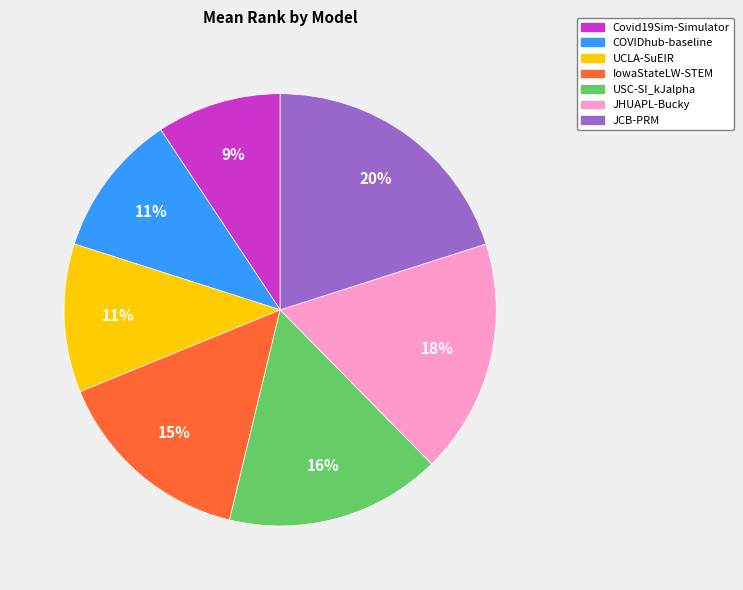

Is IowaStateLW-STEM the majority of the pie?

No